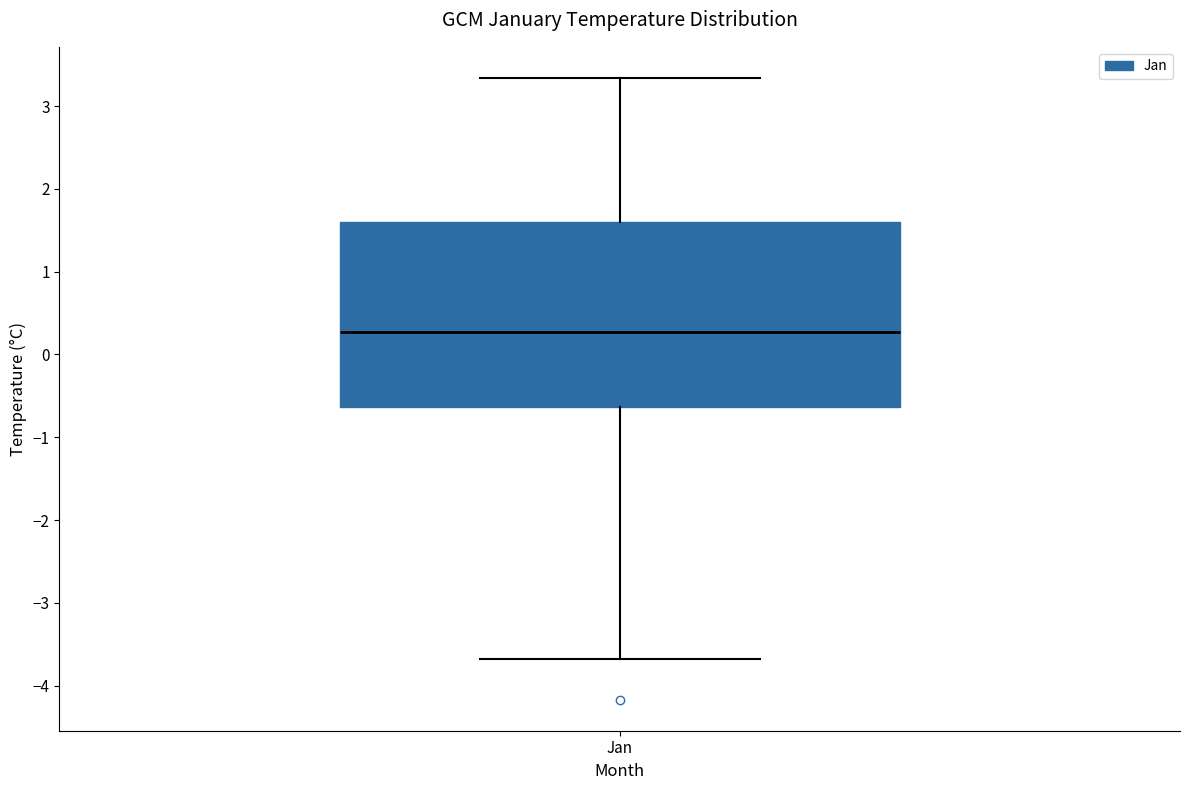

Where is the lower edge of the box for Jan on the y-axis? The values are not printed on the chart, so give them approximately, as read against the axis.

-0.6